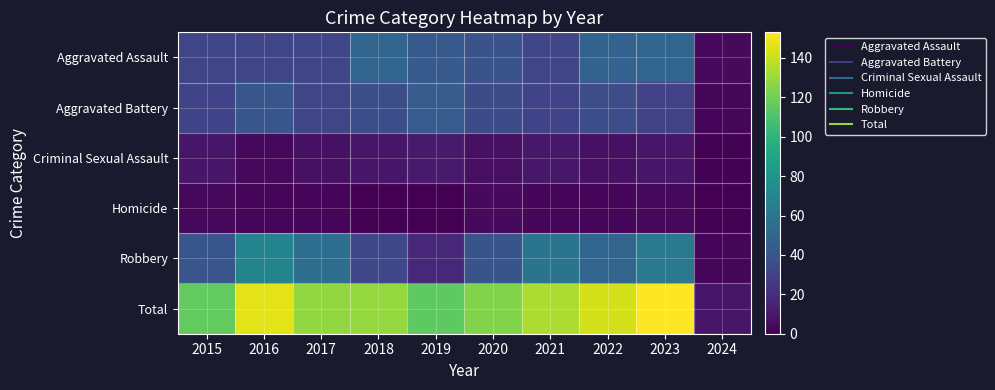

Reading left to right, extract all data points from this chart.

Aggravated Assault: 2015=32	2016=32	2017=32	2018=50	2019=43	2020=39	2021=32	2022=48	2023=50	2024=4
Aggravated Battery: 2015=31	2016=41	2017=32	2018=37	2019=44	2020=35	2021=31	2022=36	2023=30	2024=2
Criminal Sexual Assault: 2015=9	2016=3	2017=7	2018=9	2019=11	2020=6	2021=10	2022=7	2023=9	2024=1
Homicide: 2015=3	2016=2	2017=2	2018=0	2019=0	2020=4	2021=2	2022=2	2023=3	2024=0
Robbery: 2015=41	2016=69	2017=55	2018=33	2019=17	2020=40	2021=59	2022=50	2023=61	2024=2
Total: 2015=116	2016=147	2017=128	2018=129	2019=115	2020=124	2021=134	2022=143	2023=153	2024=9